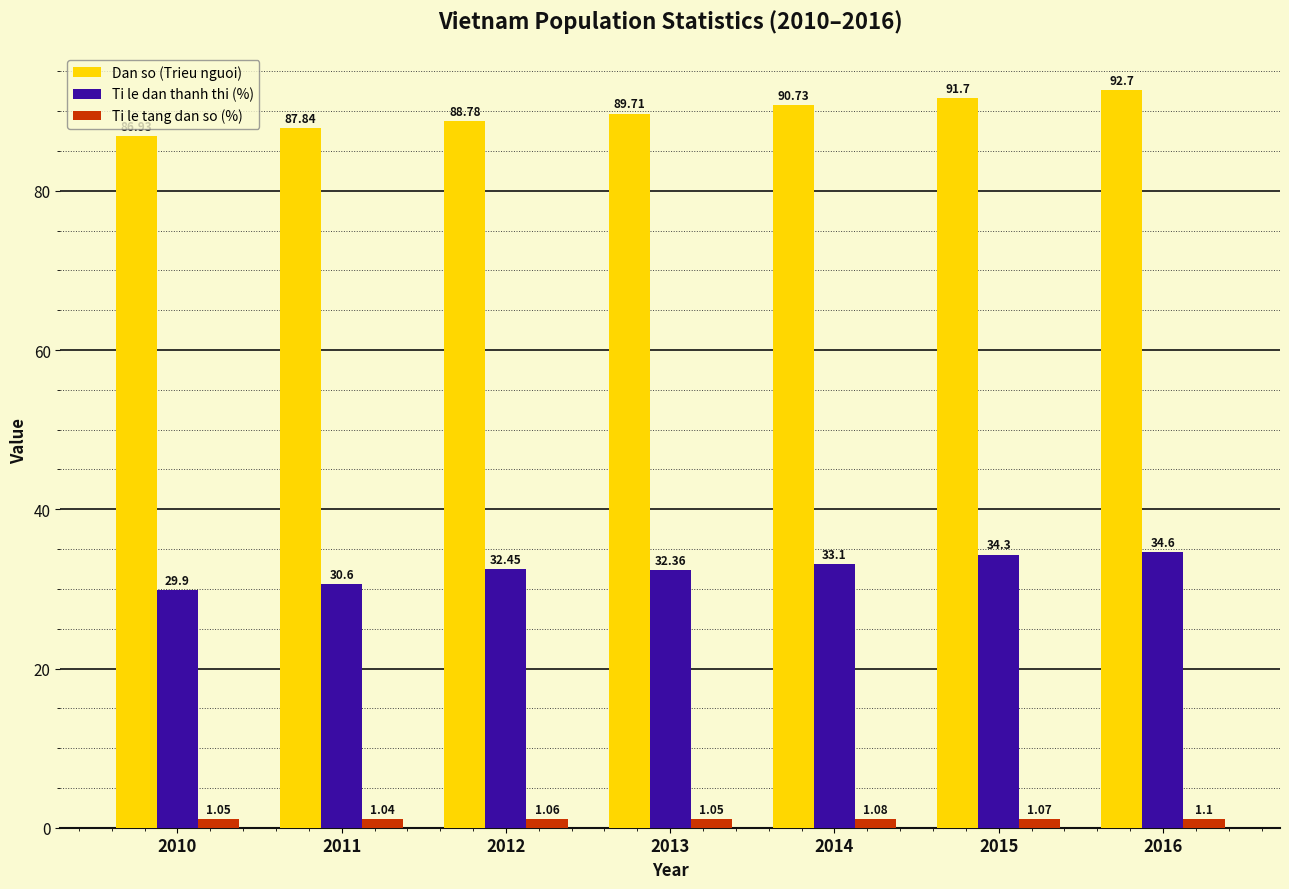

Which label corresponds to the largest value in the chart?

2016